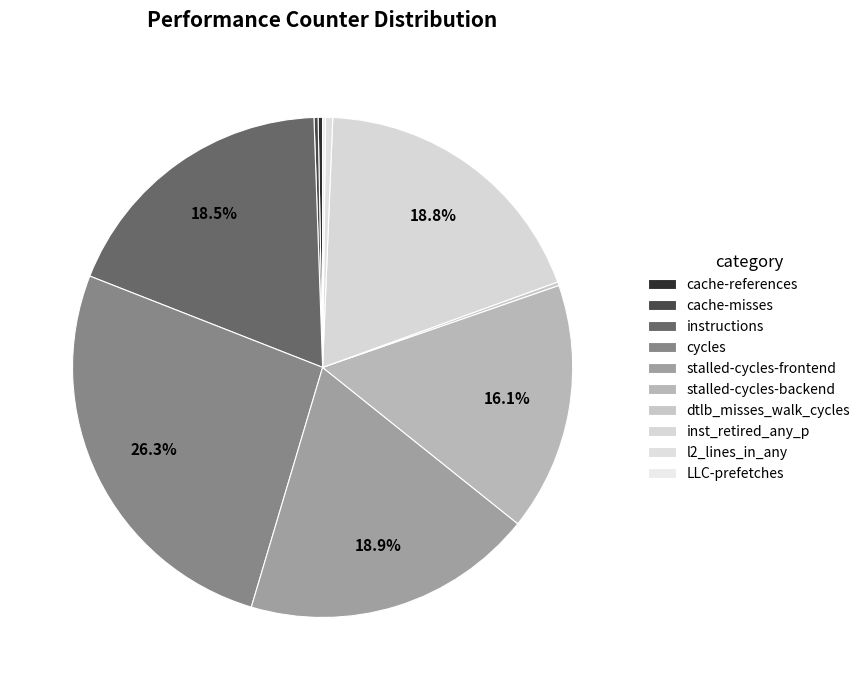

The LLC-prefetches slice represents 0% of the pie. True or false?

True